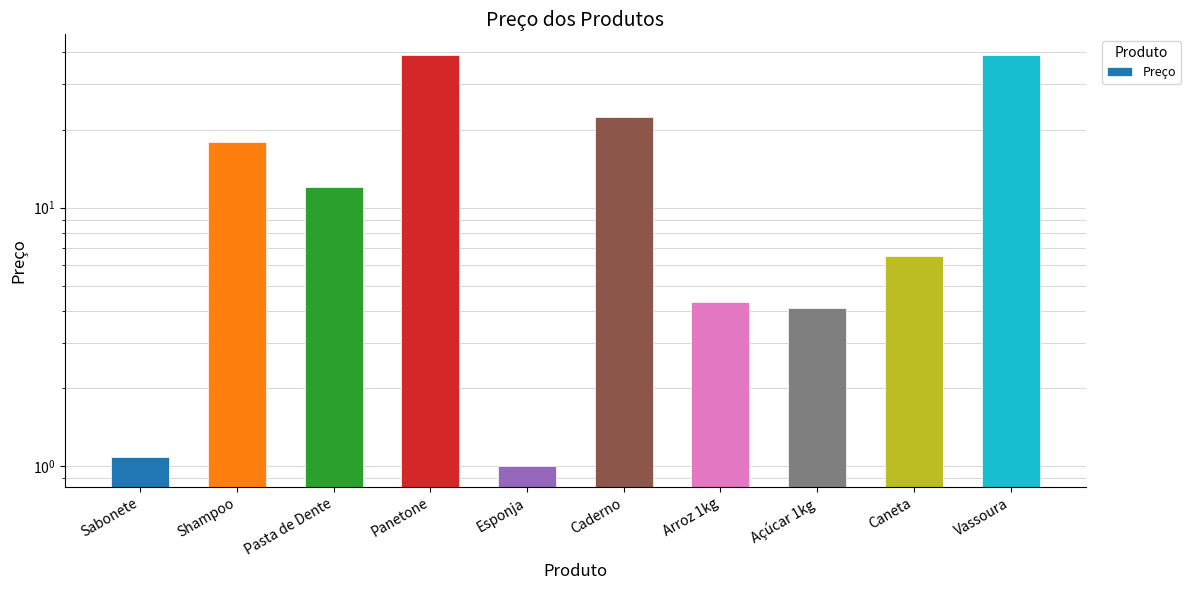

List the labels in order of value, largest first.

Panetone, Vassoura, Caderno, Shampoo, Pasta de Dente, Caneta, Arroz 1kg, Açúcar 1kg, Sabonete, Esponja